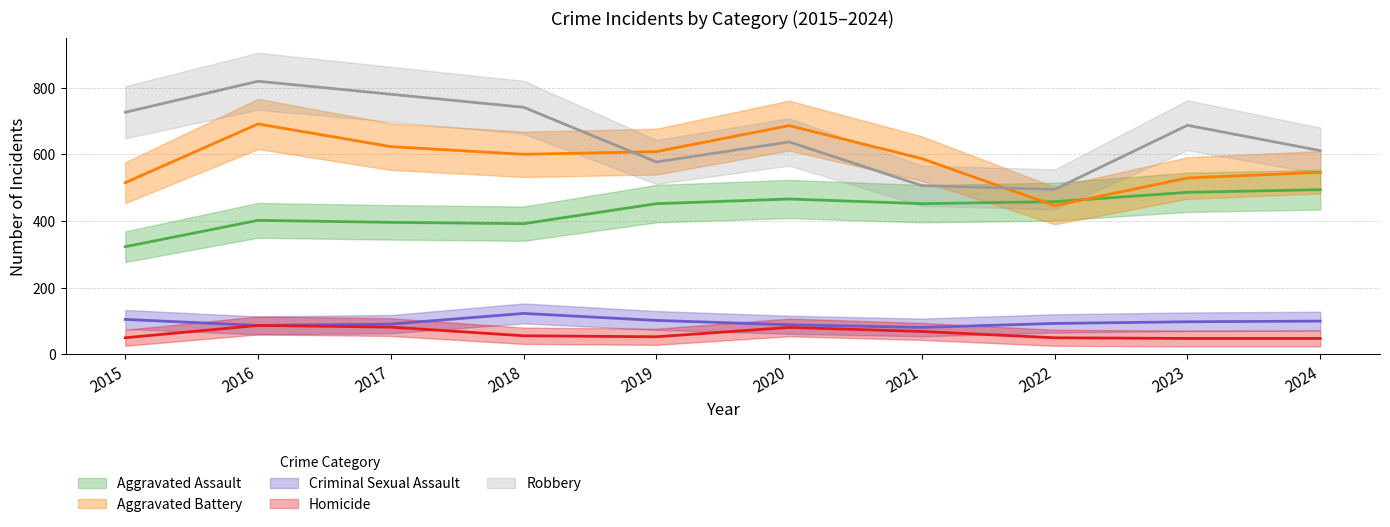

What is the sum of the Homicide values at 2018 and 2020?

137